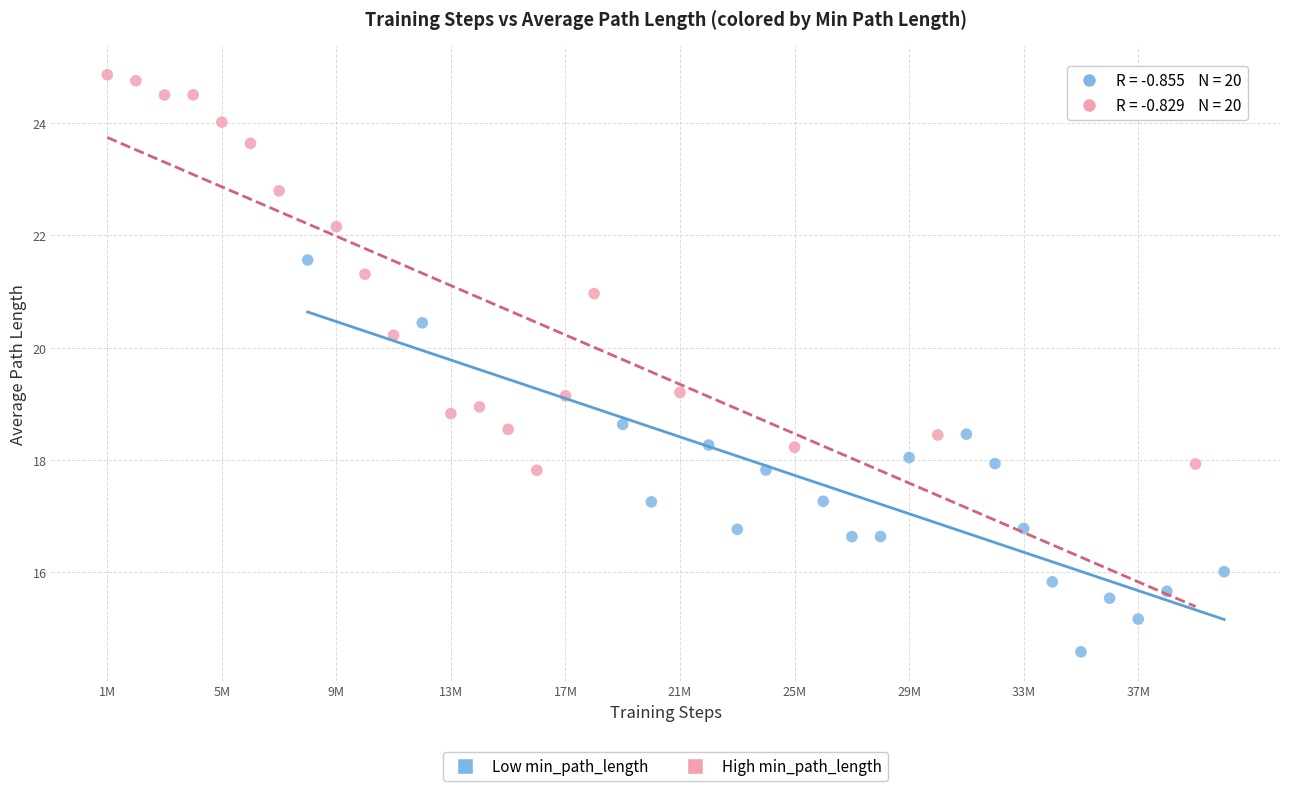

Which series contains the highest Y value?

High min_path_length